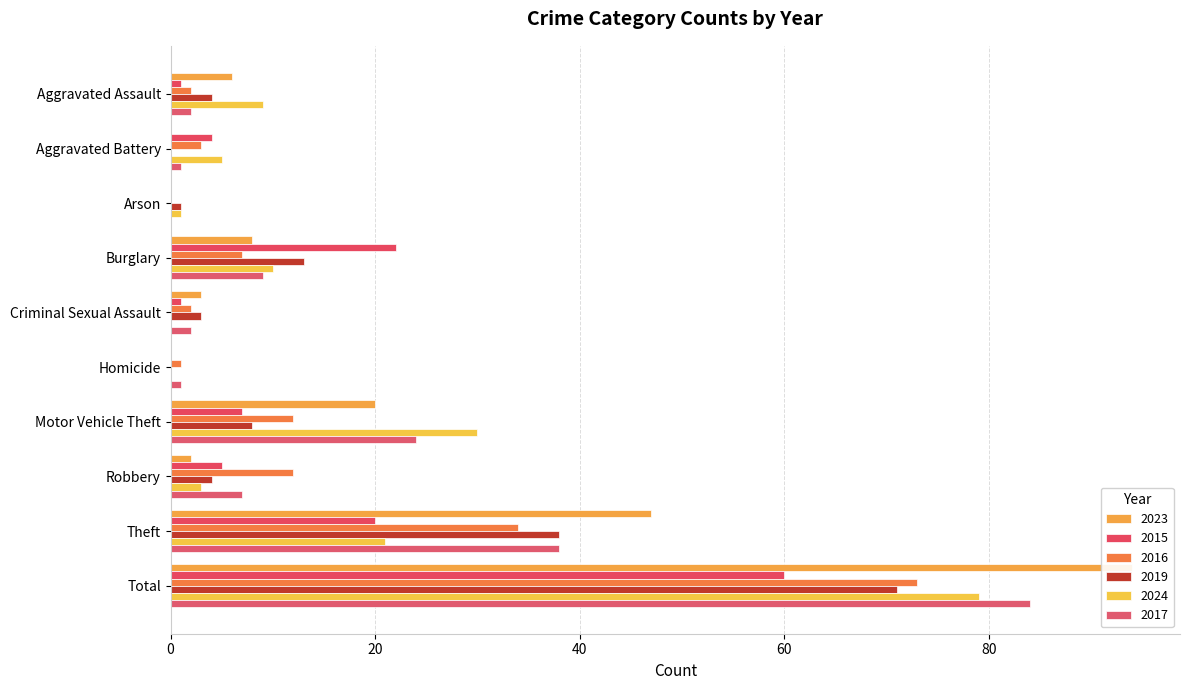

Rank the series by their maximum value, from lowest to highest.

2015, 2019, 2016, 2024, 2017, 2023